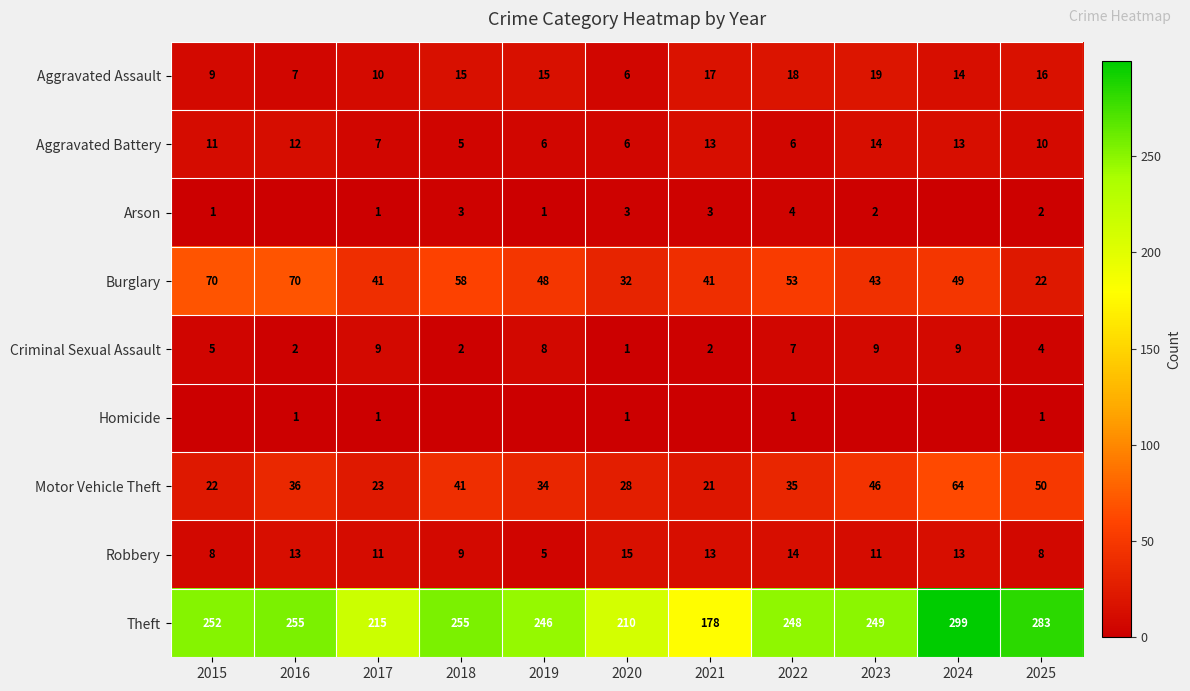

What is the approximate value of Aggravated Assault at 2024?

14